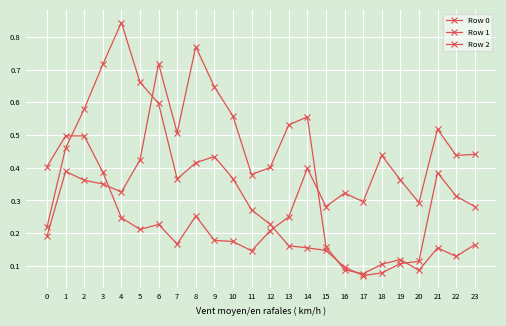

Count the number of data series in this chart.

3